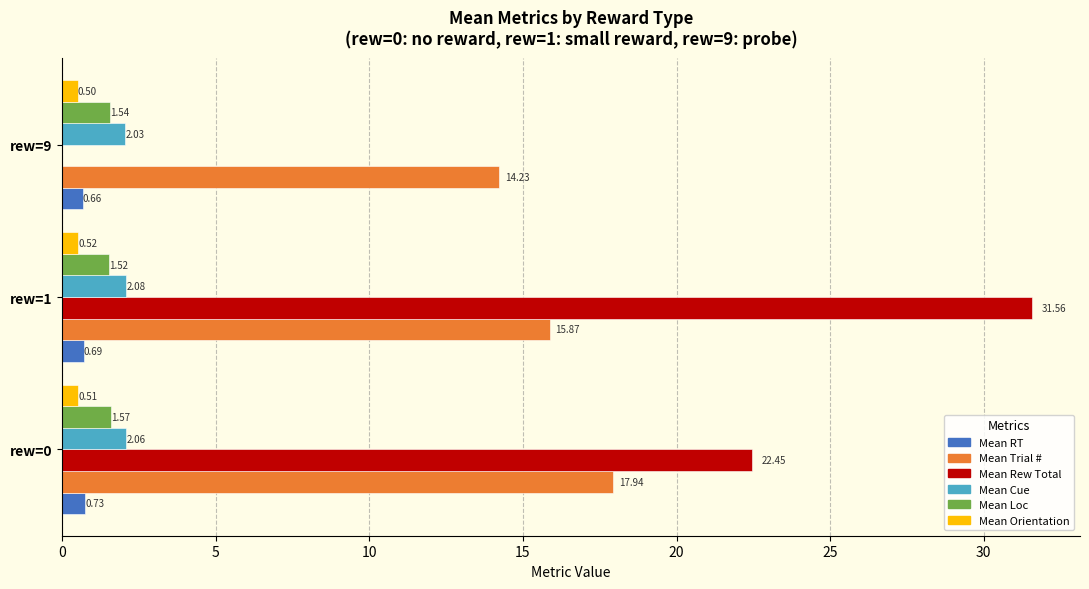

At which category is the sum across all series the highest?

rew=1